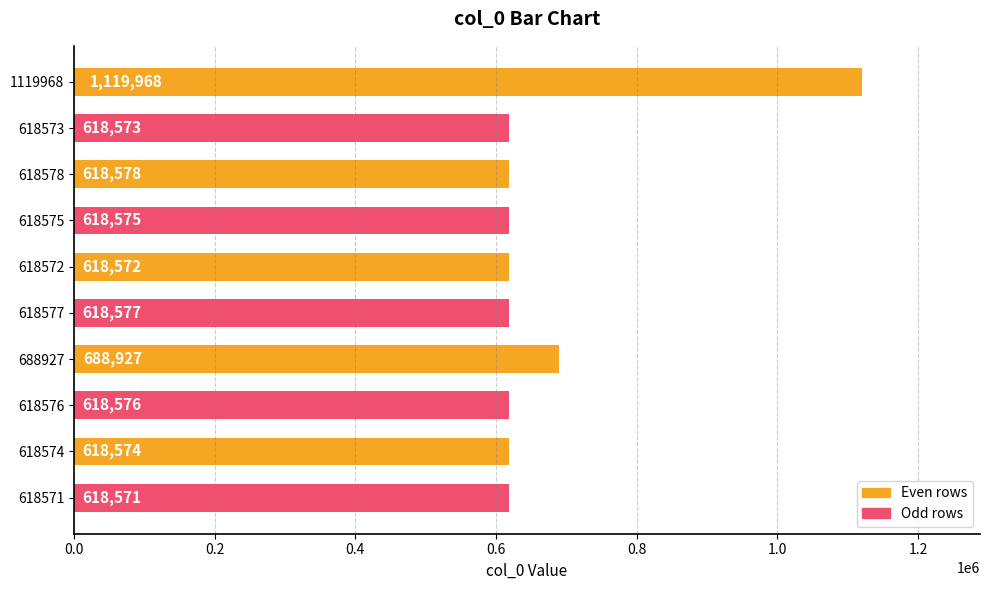

What is the label of the 10th bar from the top?

618571